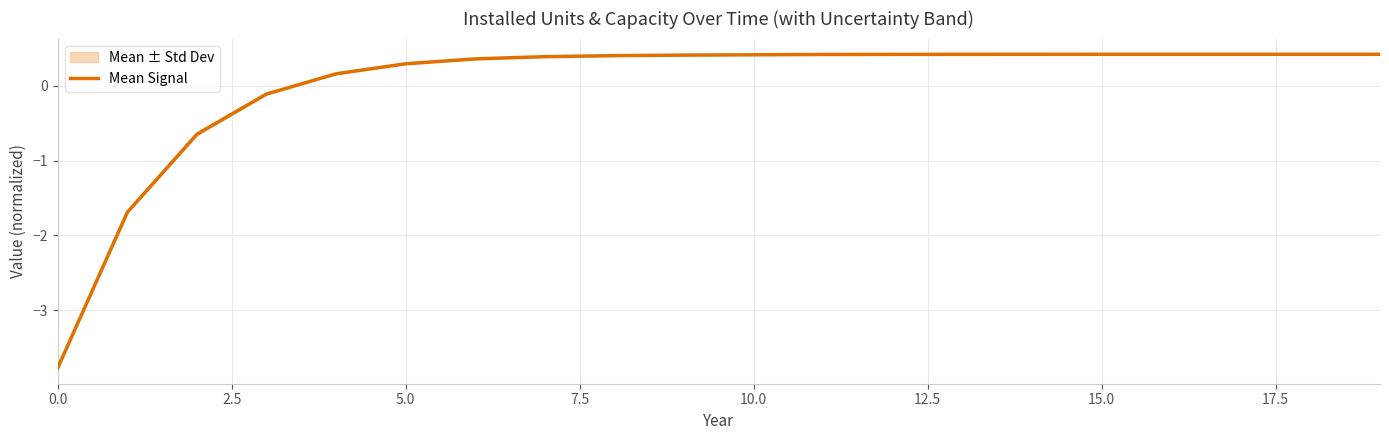

What is the value of the 5th point from the left?

0.2